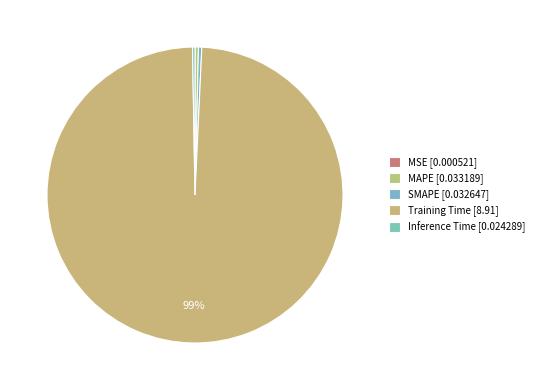

What is the total percentage of MAPE and MSE?

0.4%